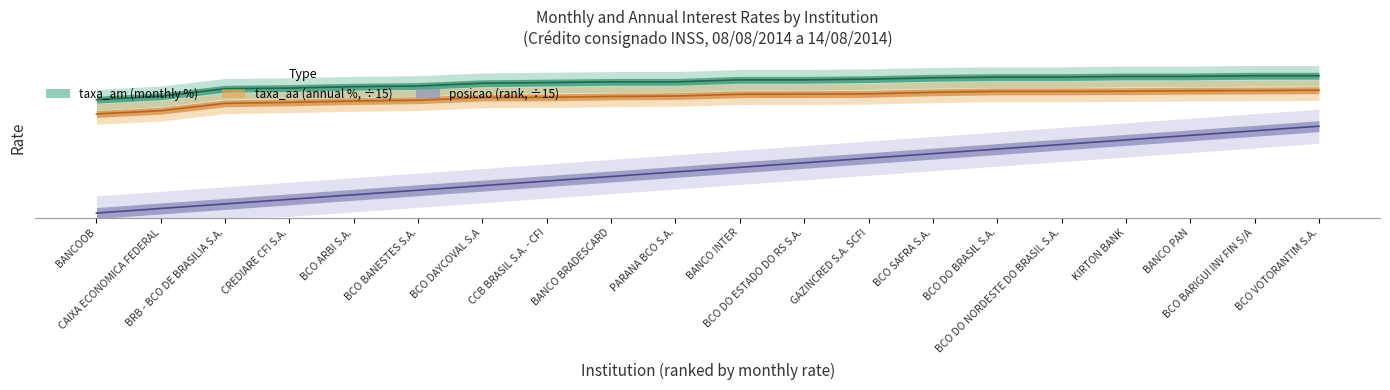

What is the sum of all taxa_aa values?

35.2